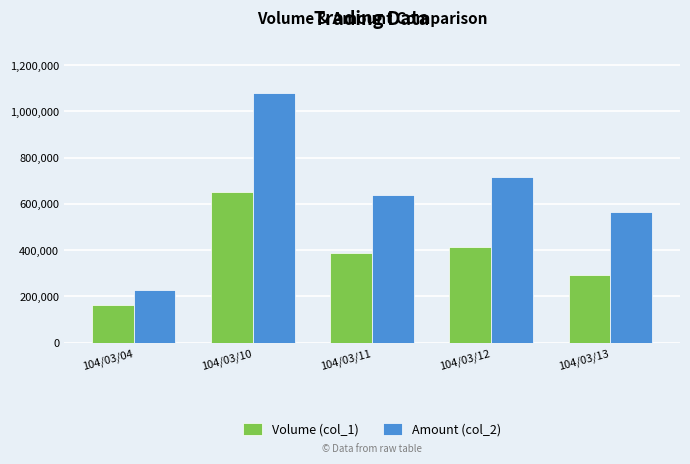

Which series has the largest total across all categories?

Amount (col_2)